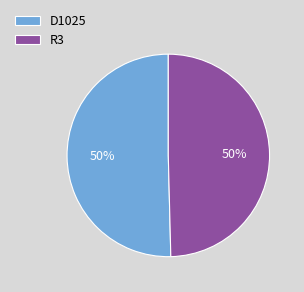

True or false: D1025 accounts for 43% of the total.

False